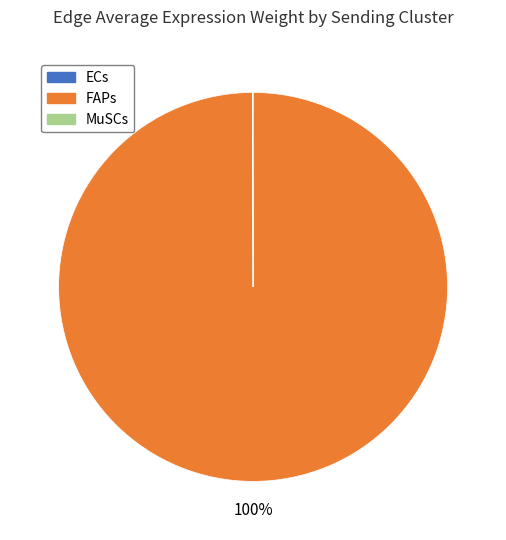

To the nearest percent, what percentage of the pie is FAPs?

100%